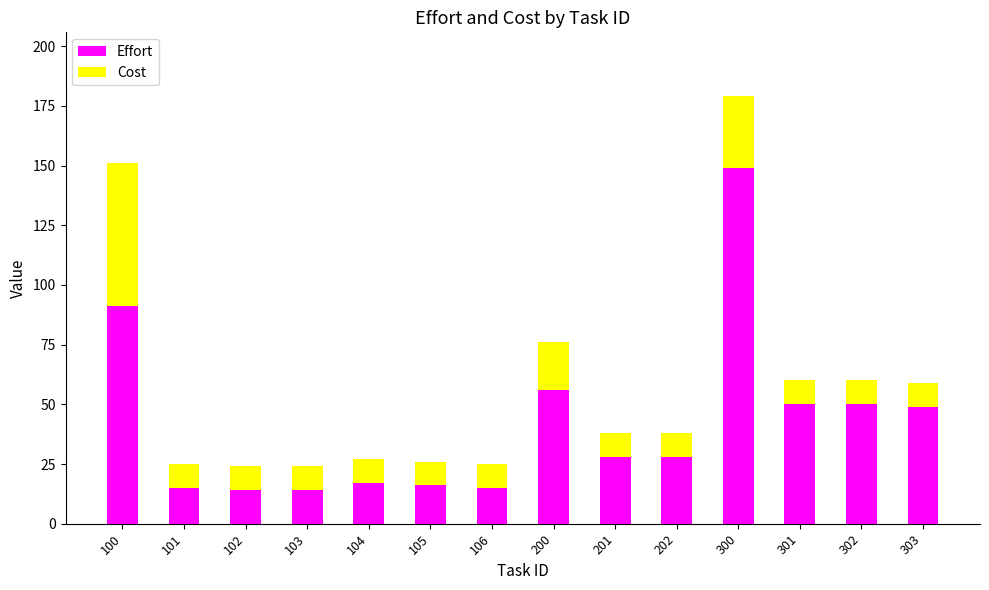

What is the value of the Effort bar at the 11th from the left?

149